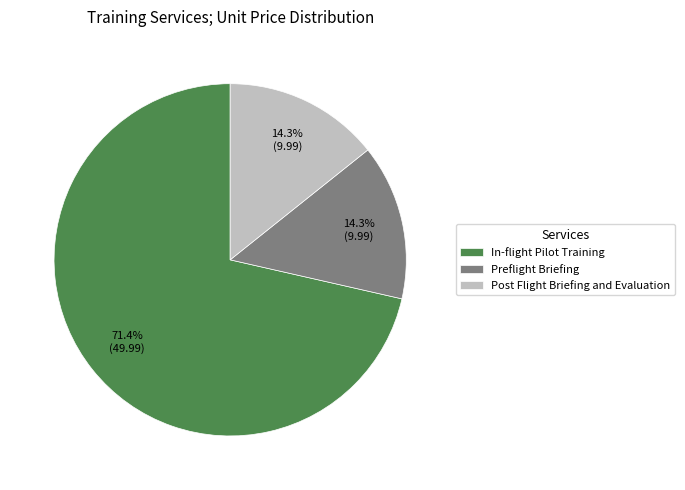

What percentage is the Post Flight Briefing and Evaluation slice, to the nearest percent?

14%